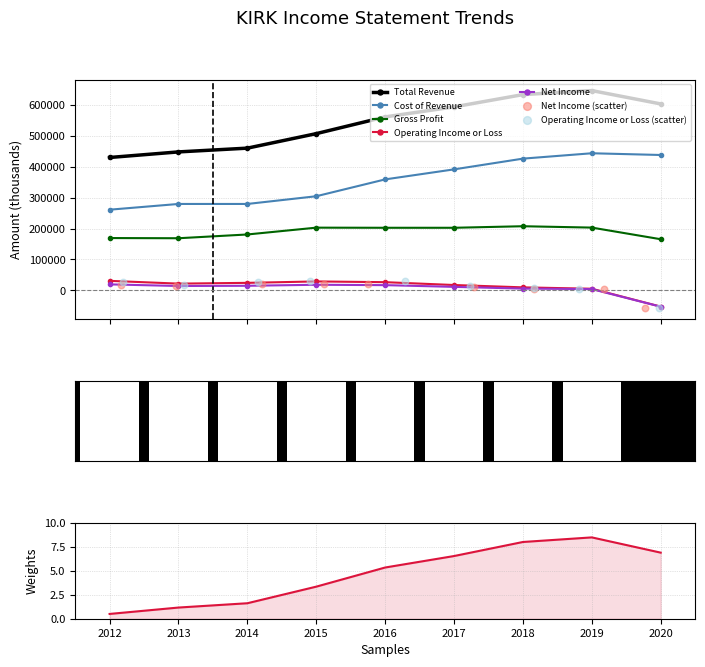

At how many categories does at least one series exceed 184795?

9